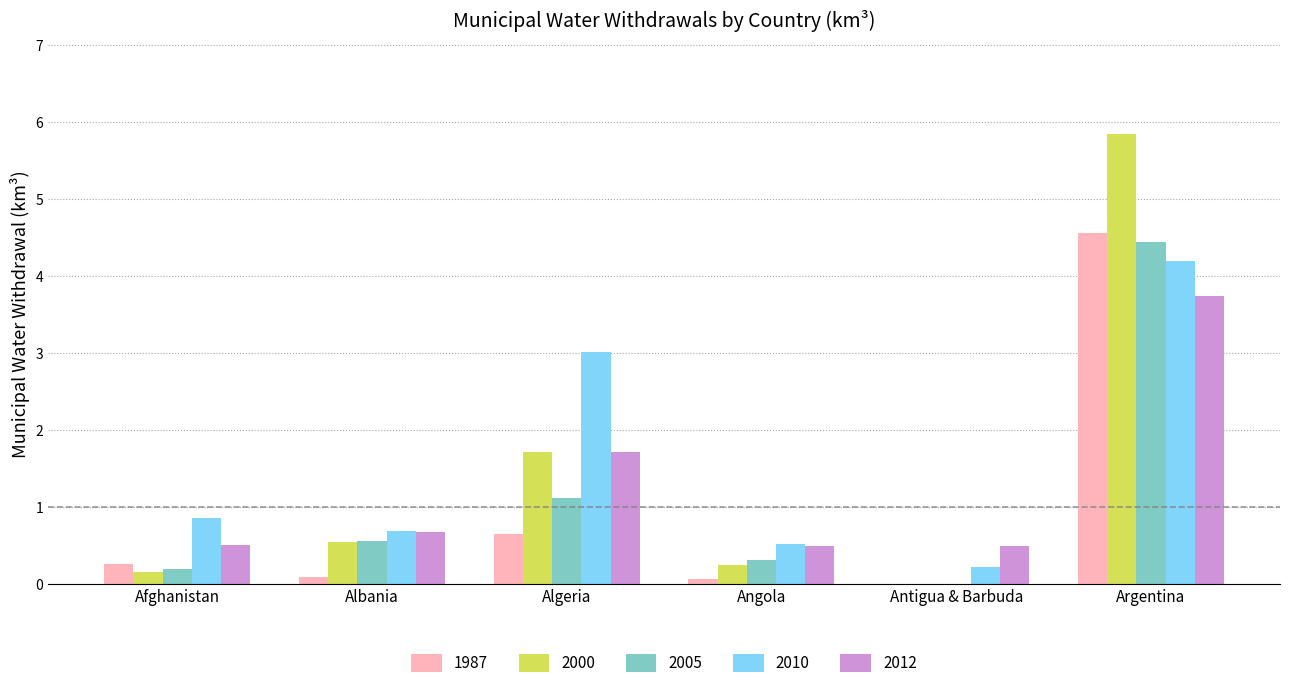

The 1987 series shows 4.6 at Argentina. True or false?

True